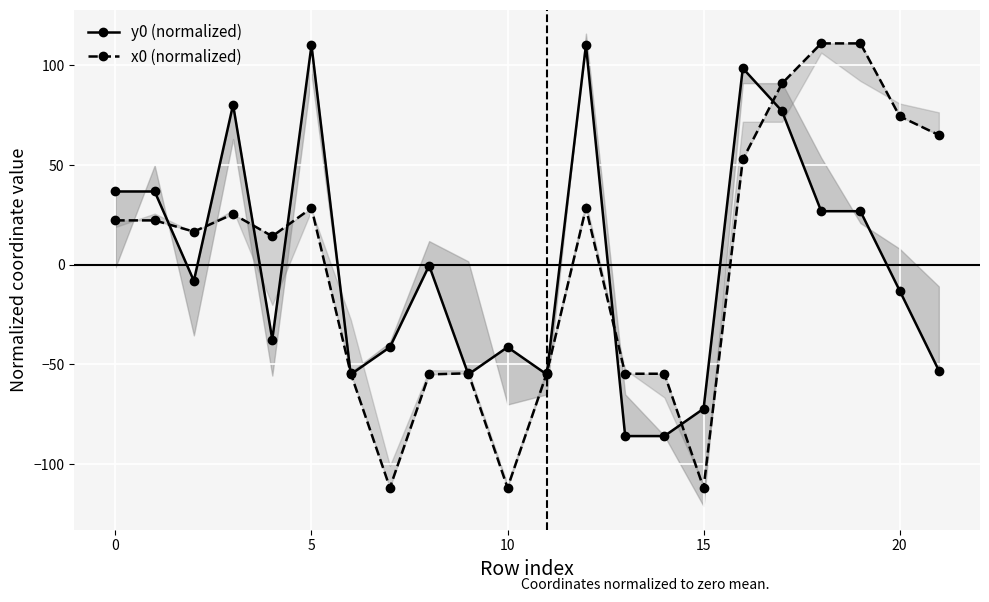

How many data points in x0 (normalized) are less than 22?

11